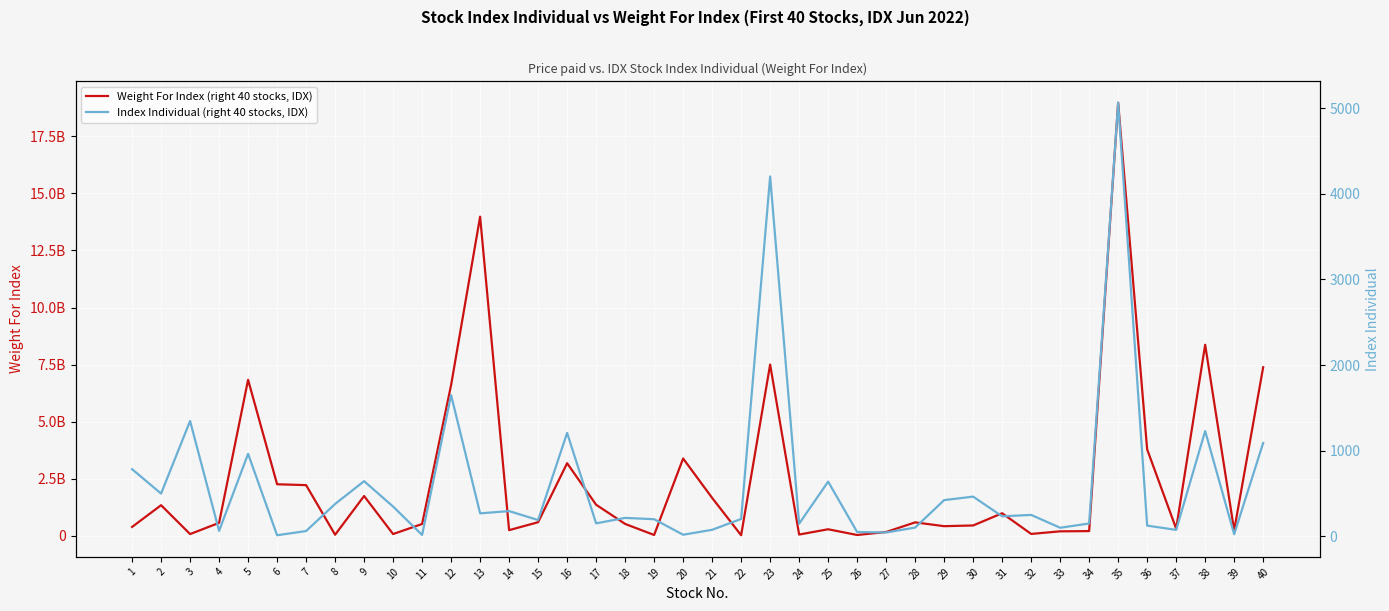

Which series has the largest total across all categories?

Weight For Index